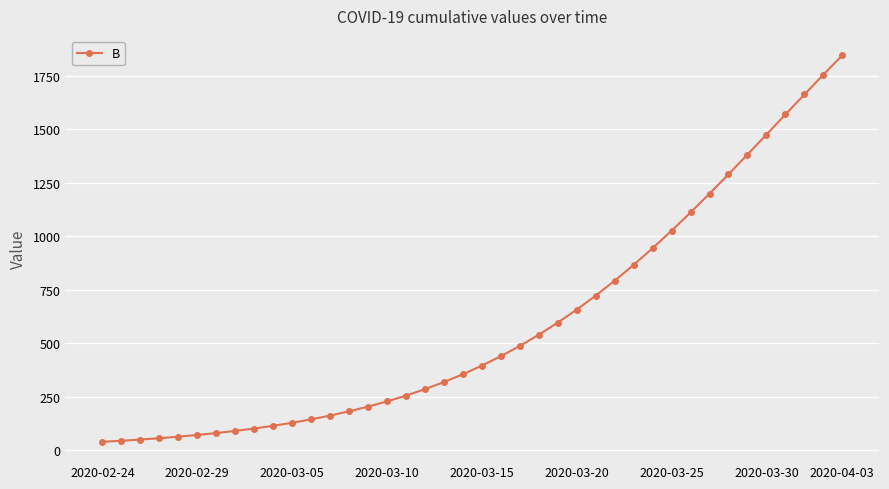

What is the value of the 40th point from the left?

1847.2